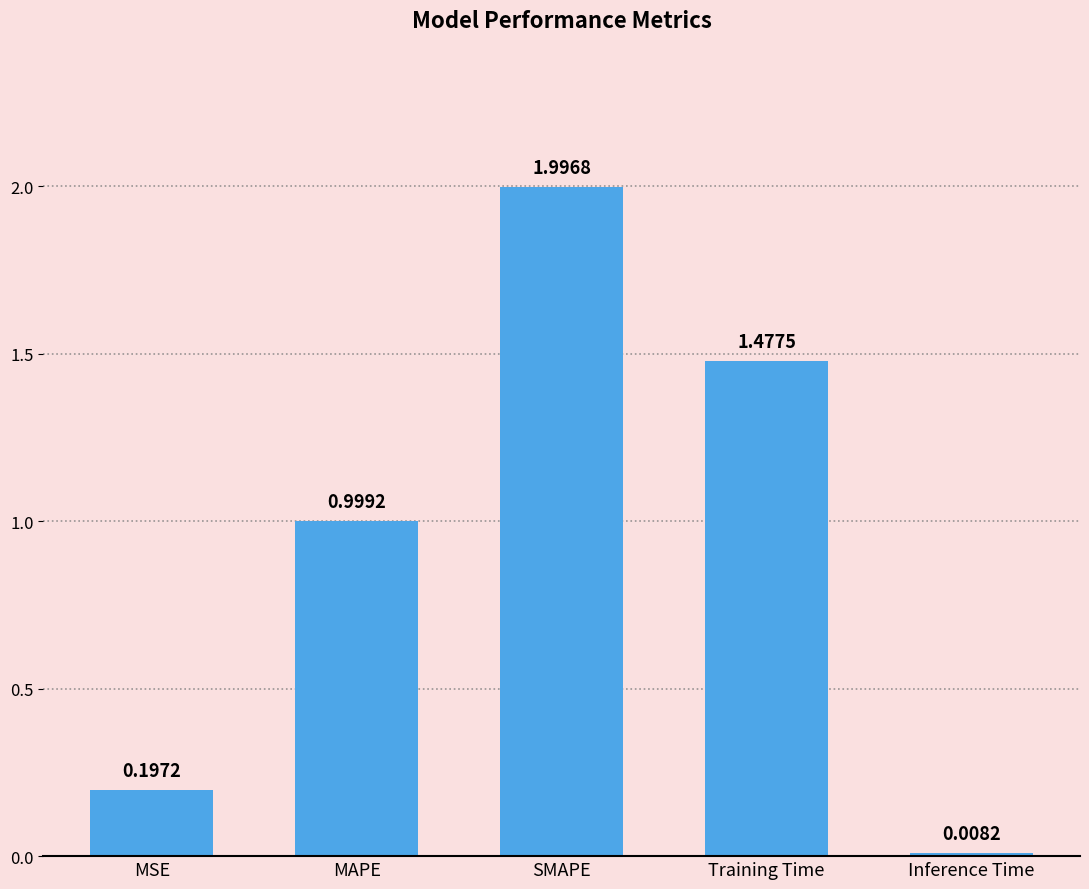

Rank the categories by value from highest to lowest.

SMAPE, Training Time, MAPE, MSE, Inference Time